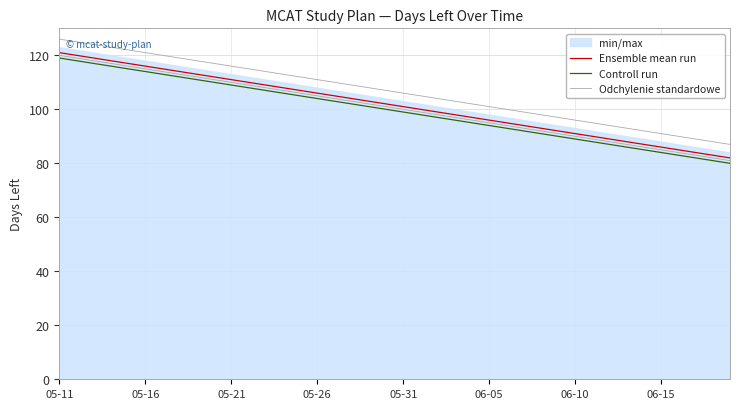

The value of Controll run at 06-05 is 94. True or false?

True